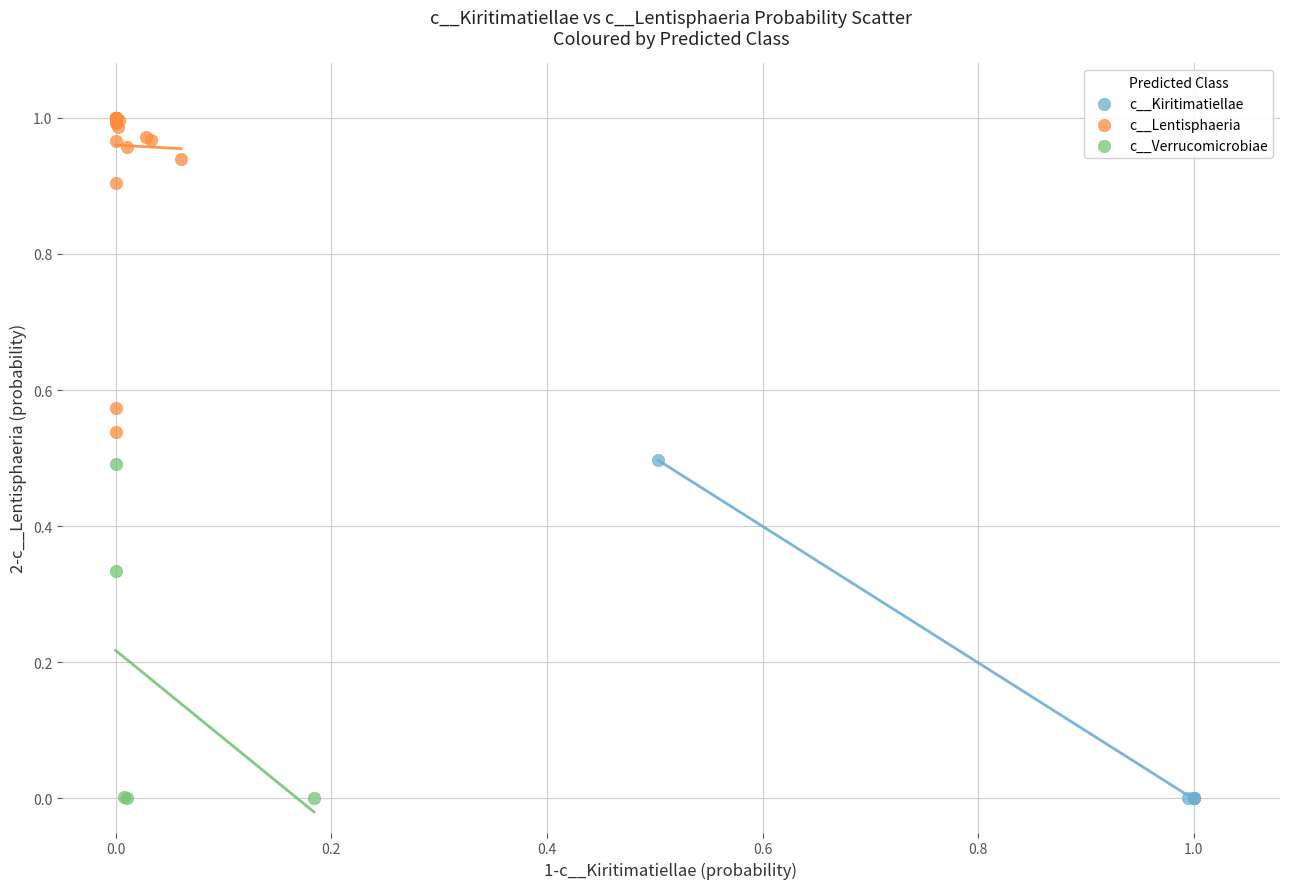

Which series reaches the maximum Y coordinate?

c__Lentisphaeria